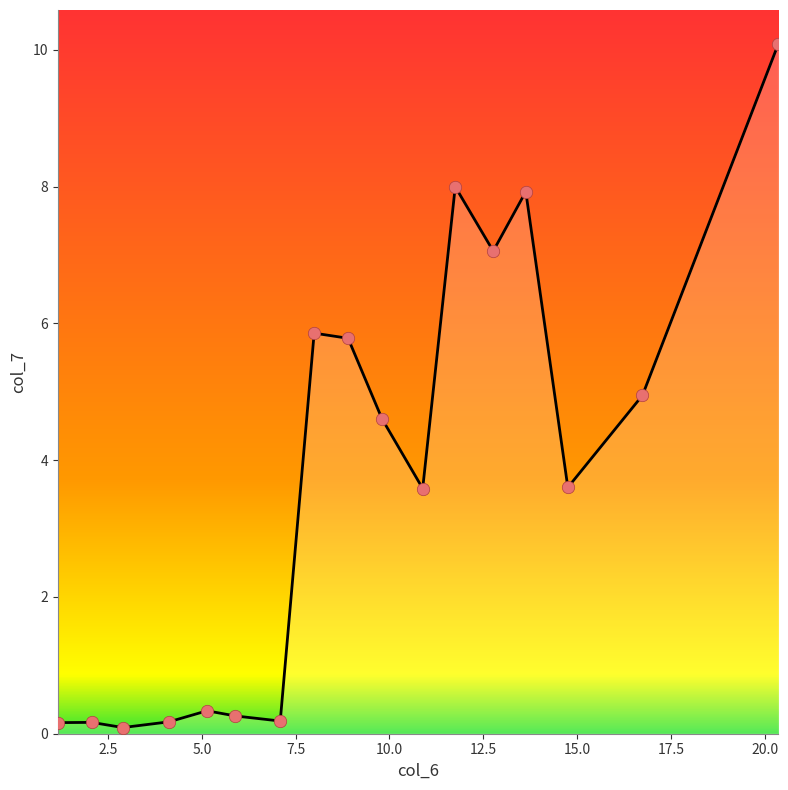

What is the greatest value displayed?

10.1